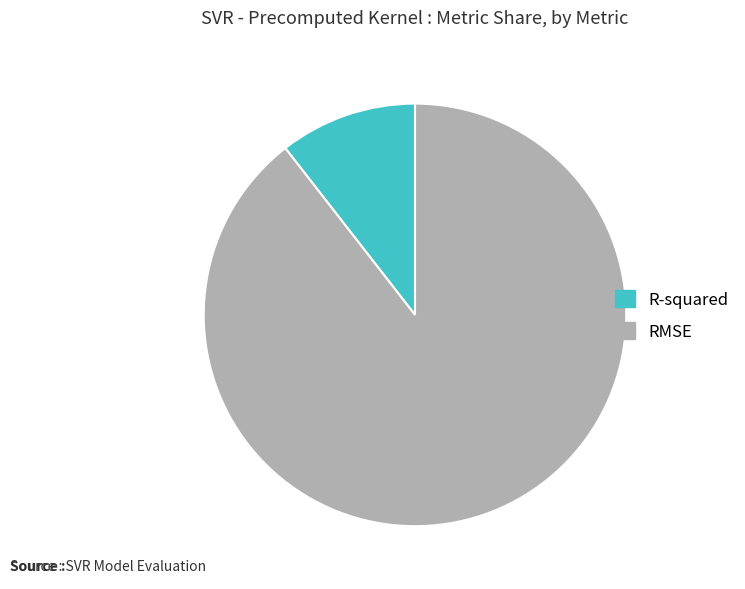

Which category has the smallest portion of the pie?

R-squared